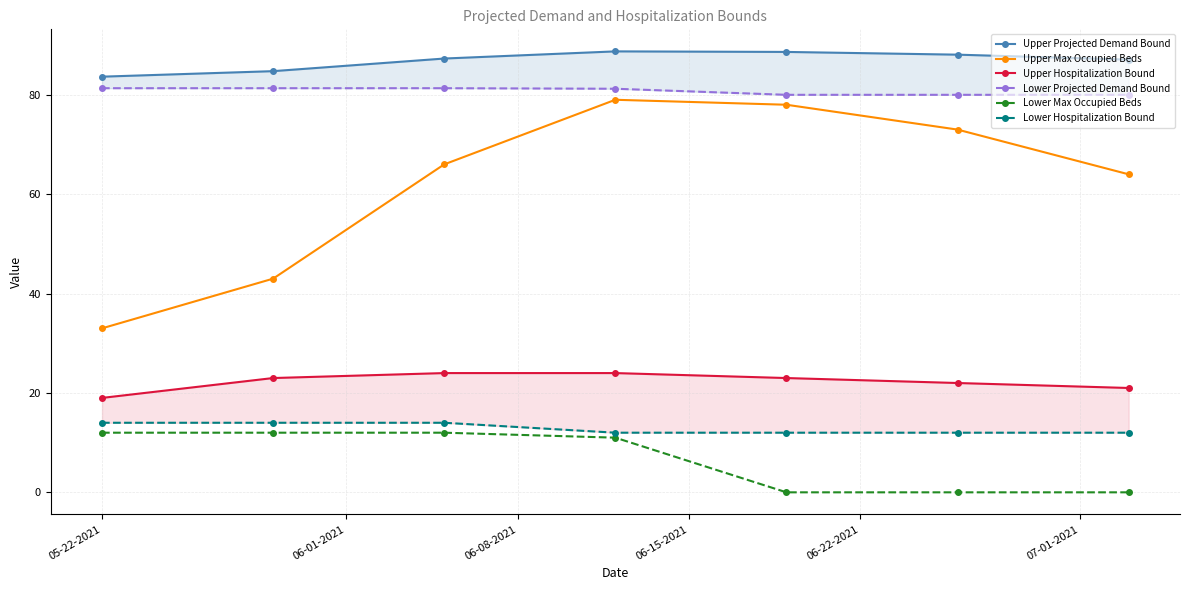

What is the sum of all Upper Max Occupied Beds values?

436